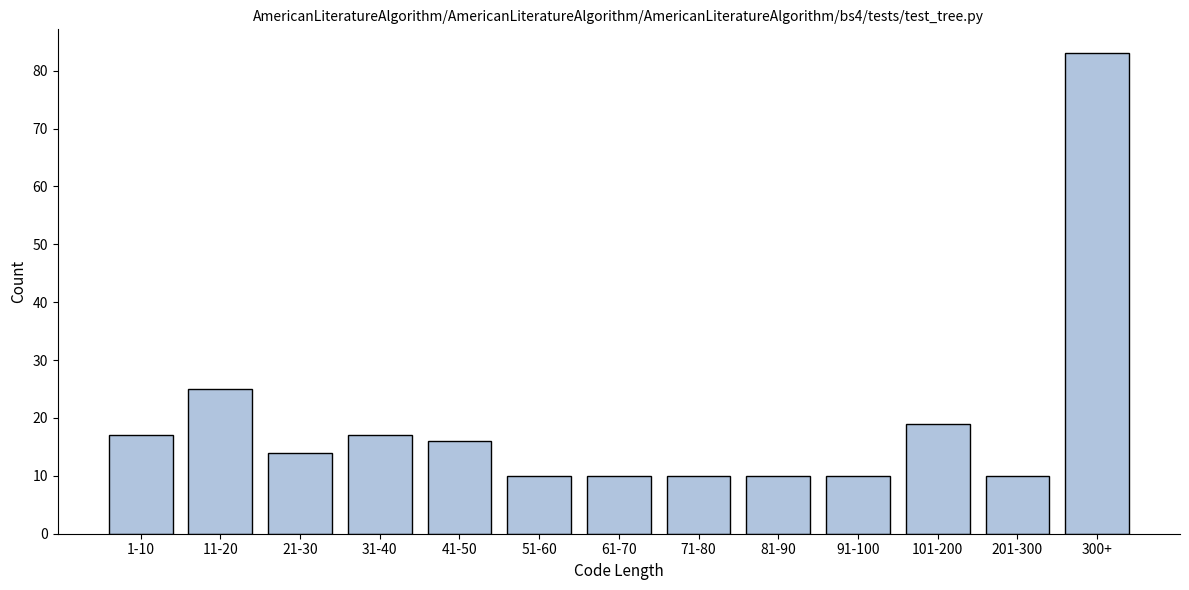

Reading left to right, transcribe all the data shown in this chart.

17	25	14	17	16	10	10	10	10	10	19	10	83